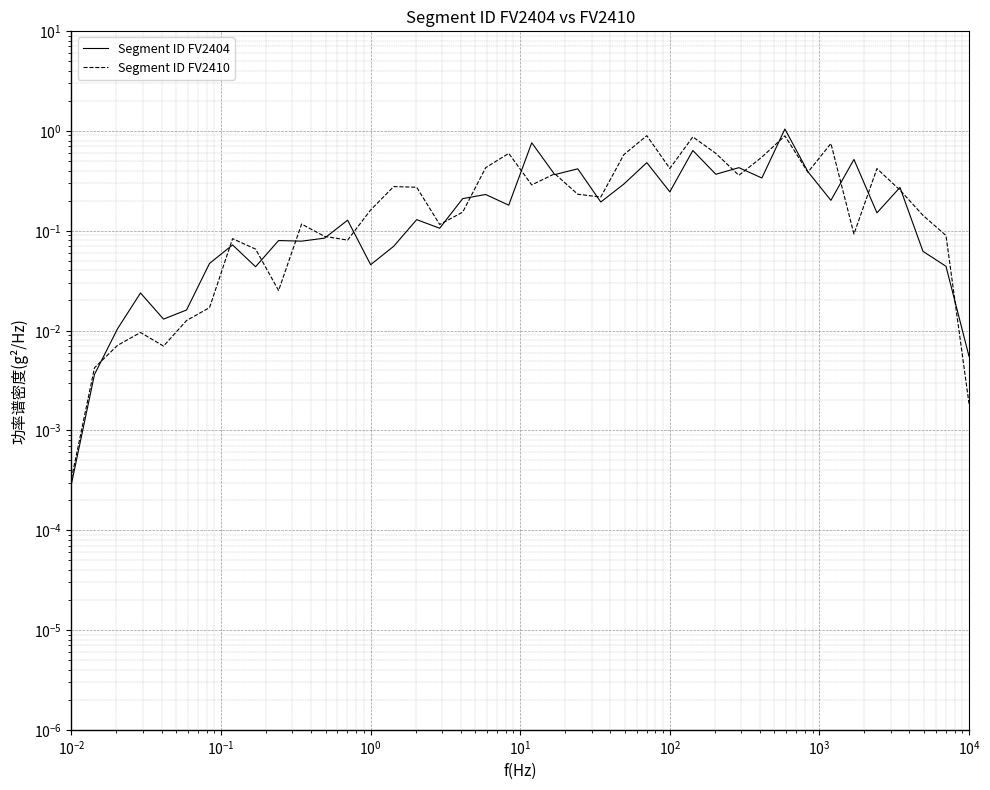

Which series has the largest total across all categories?

Segment ID FV2410